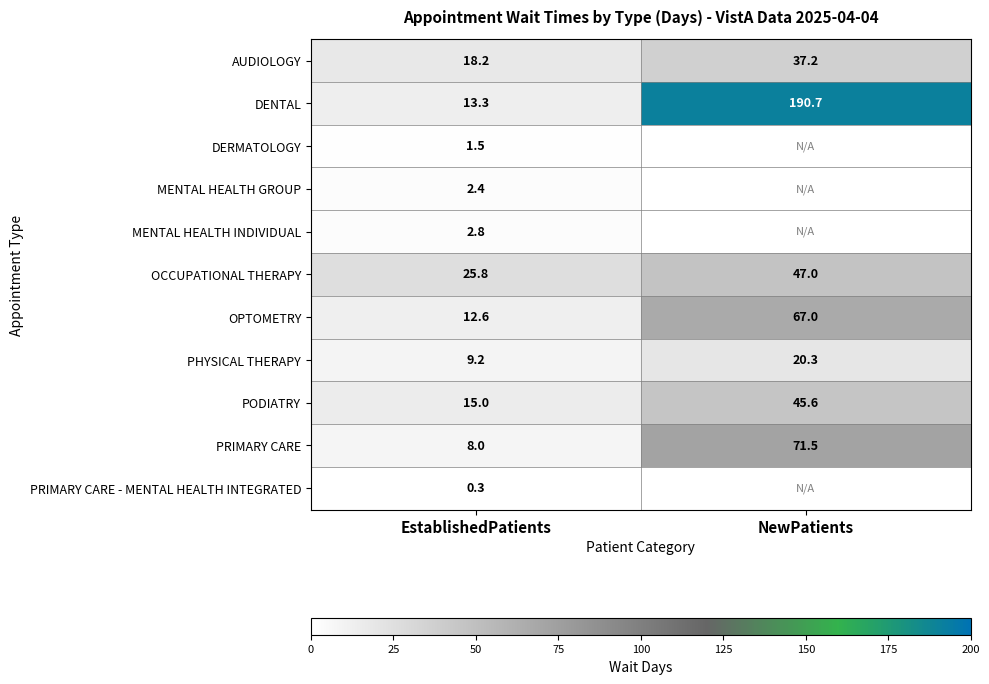

Where is PRIMARY CARE nearest to the value 39?

EstablishedPatients